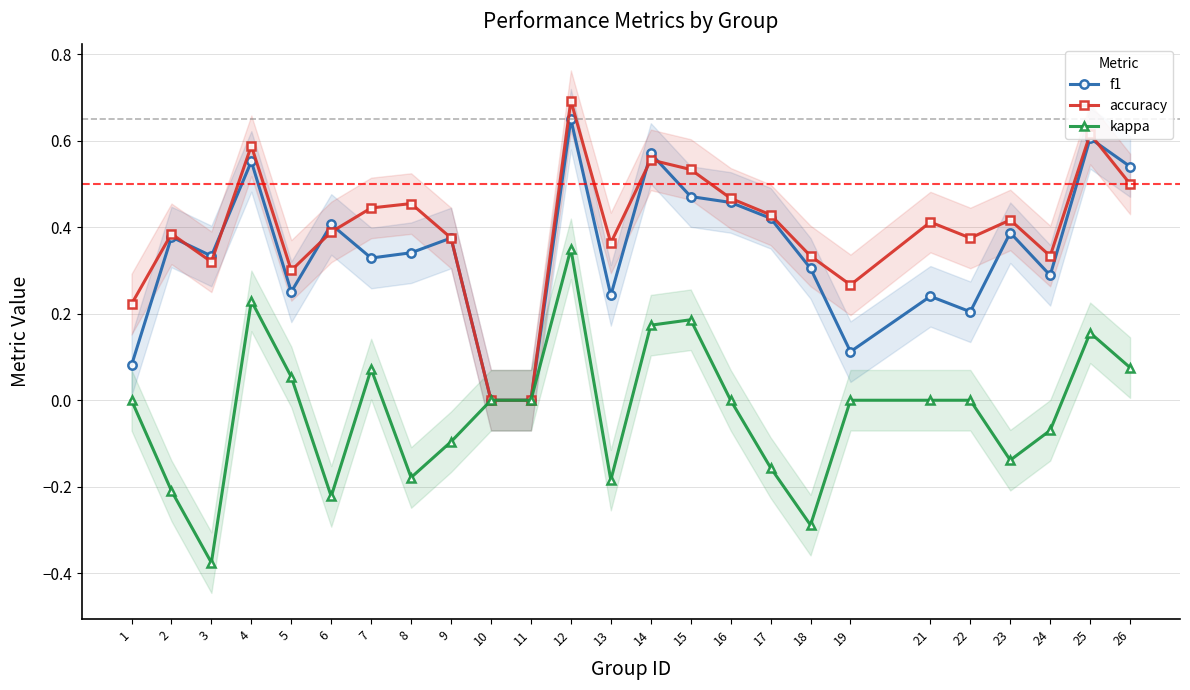

True or false: f1 and kappa intersect in this chart.

False